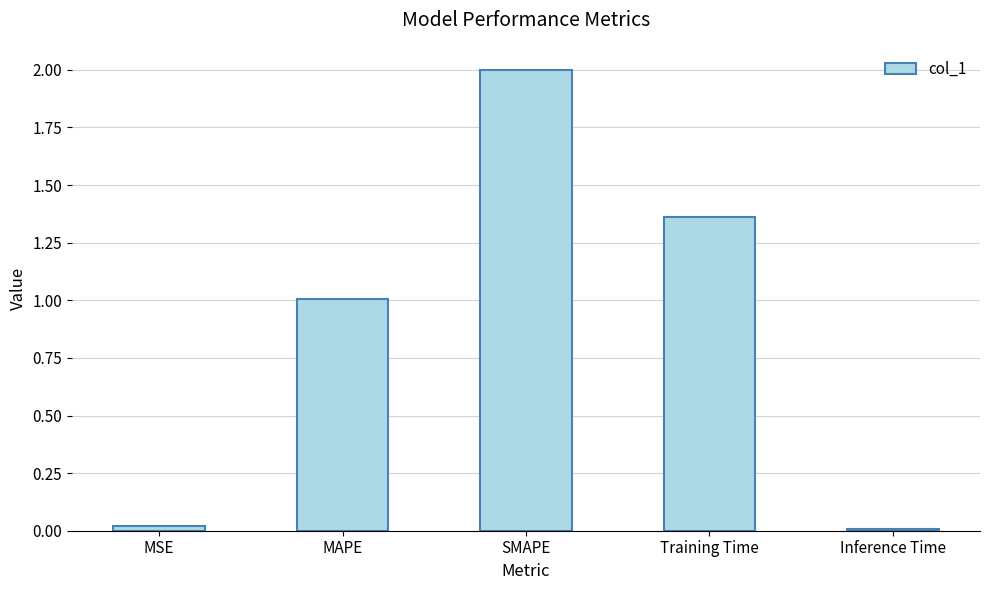

Which label corresponds to the largest value in the chart?

SMAPE